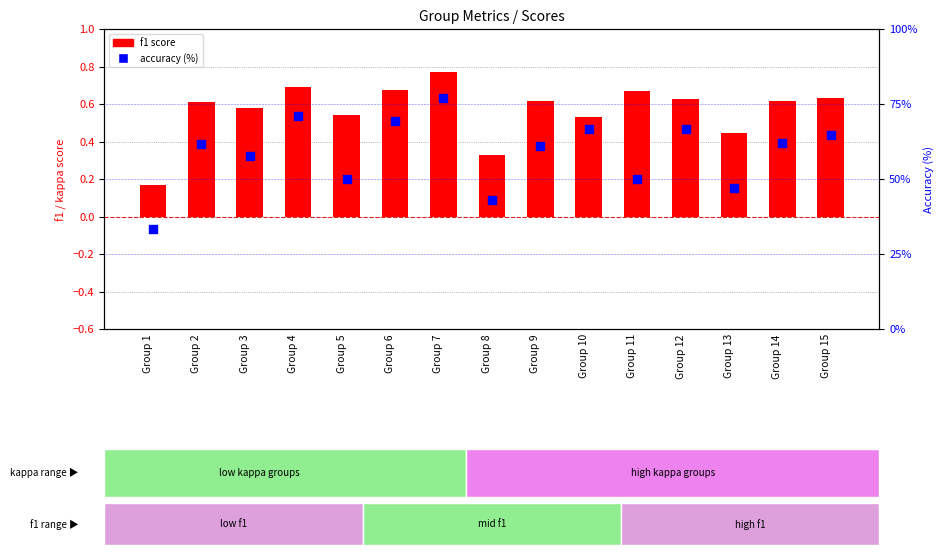

Which series has the widest spread of Y values?

accuracy (%)